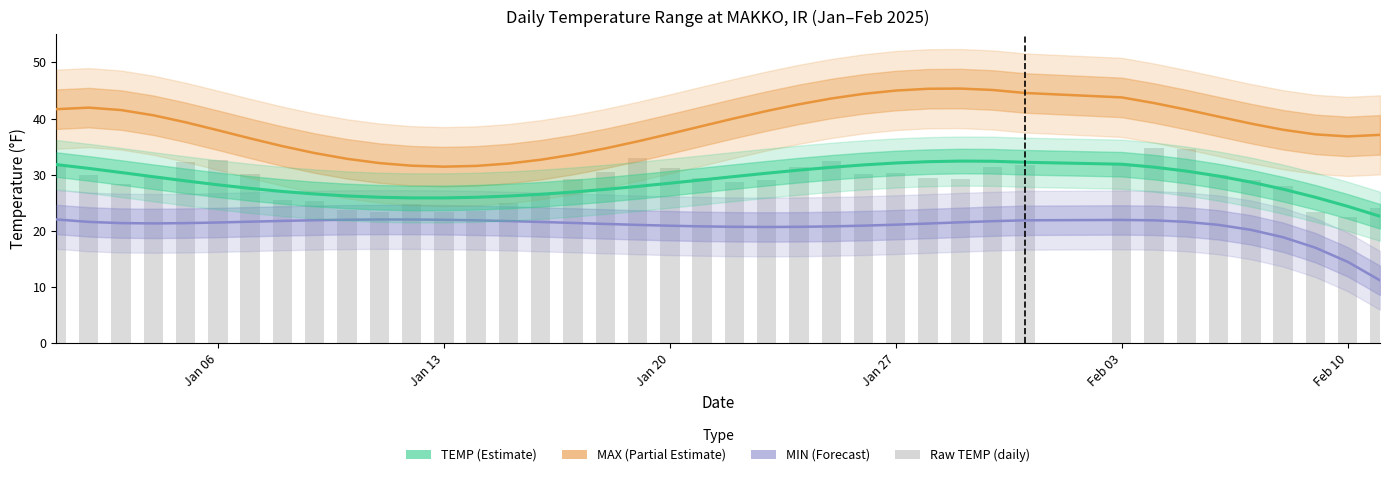

Count the number of categories in the chart.

40